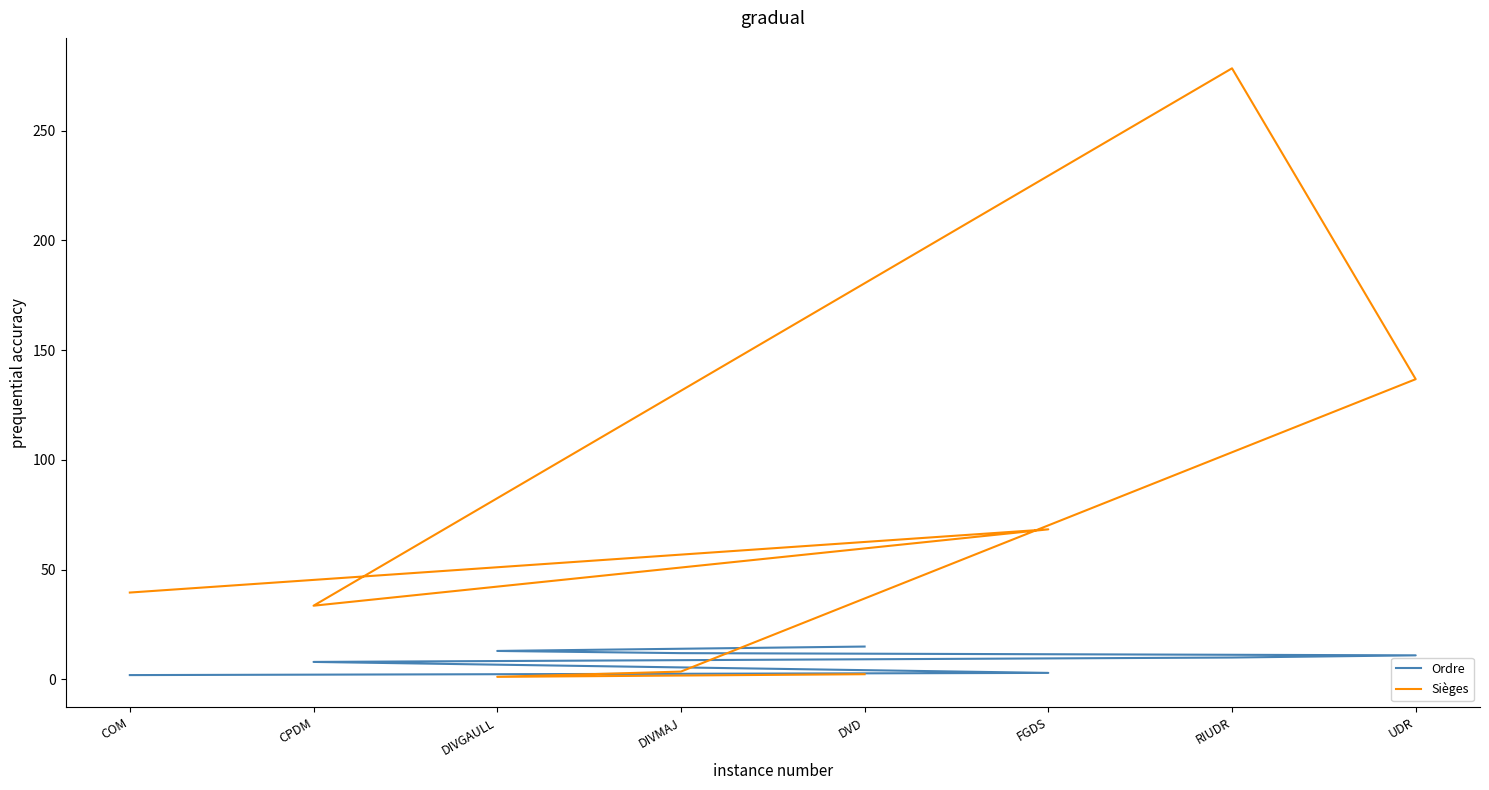

Does the chart display data point markers on the line(s)?

No